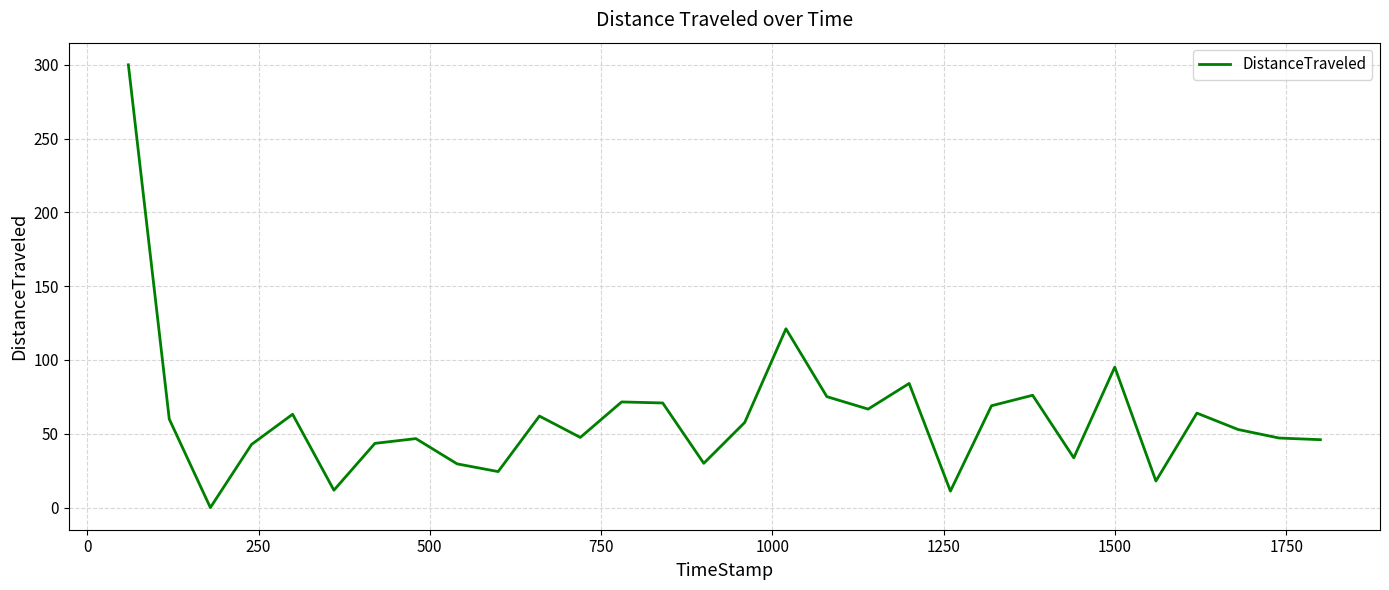

What is the difference between the maximum and minimum values?

300.0